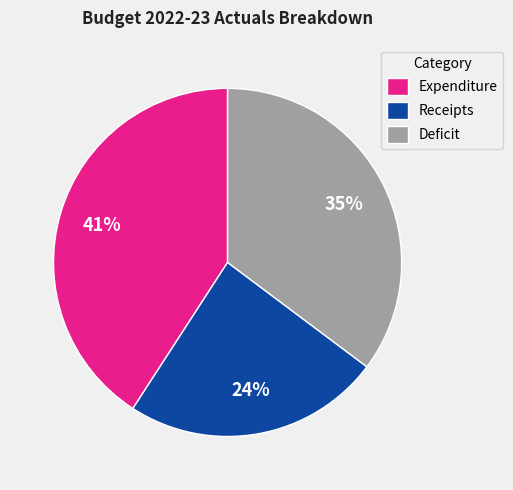

Between Receipts and Deficit, which is larger?

Deficit